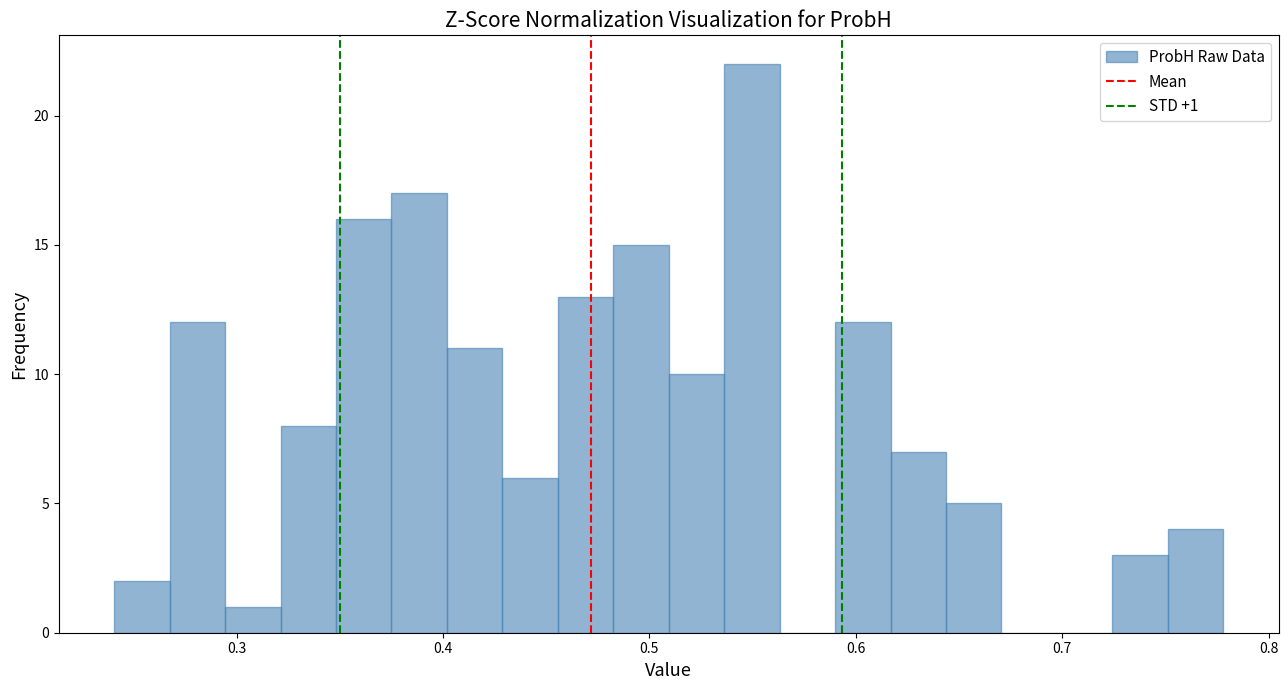

Read against the x-axis, roughly where is the centre of the tallest bar?

0.55